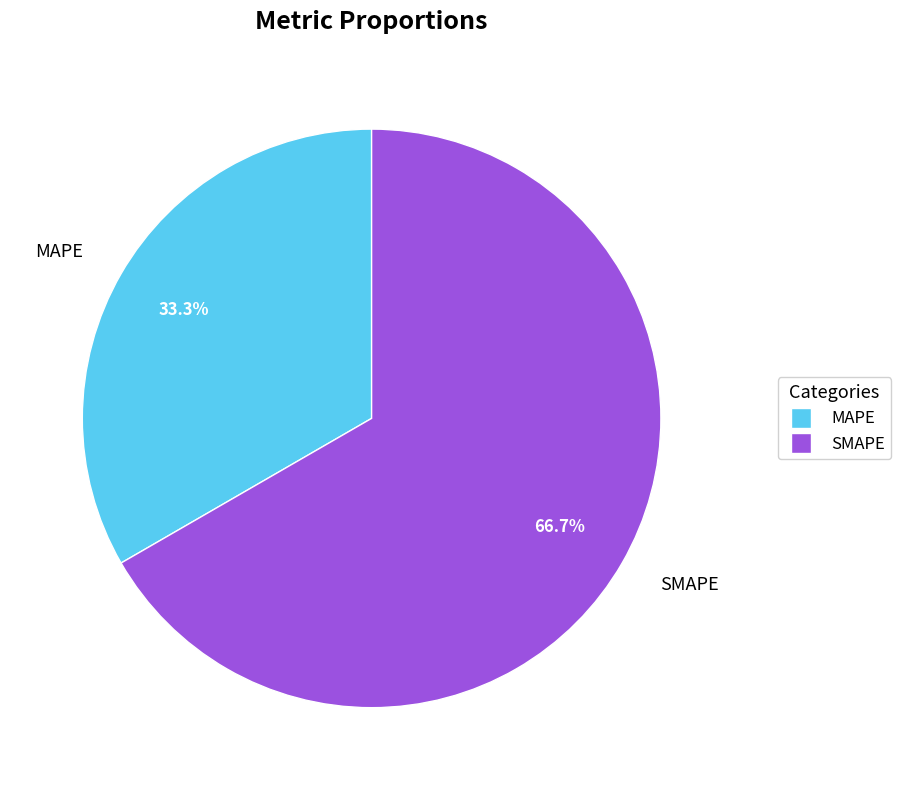

True or false: MAPE accounts for 33% of the total.

True